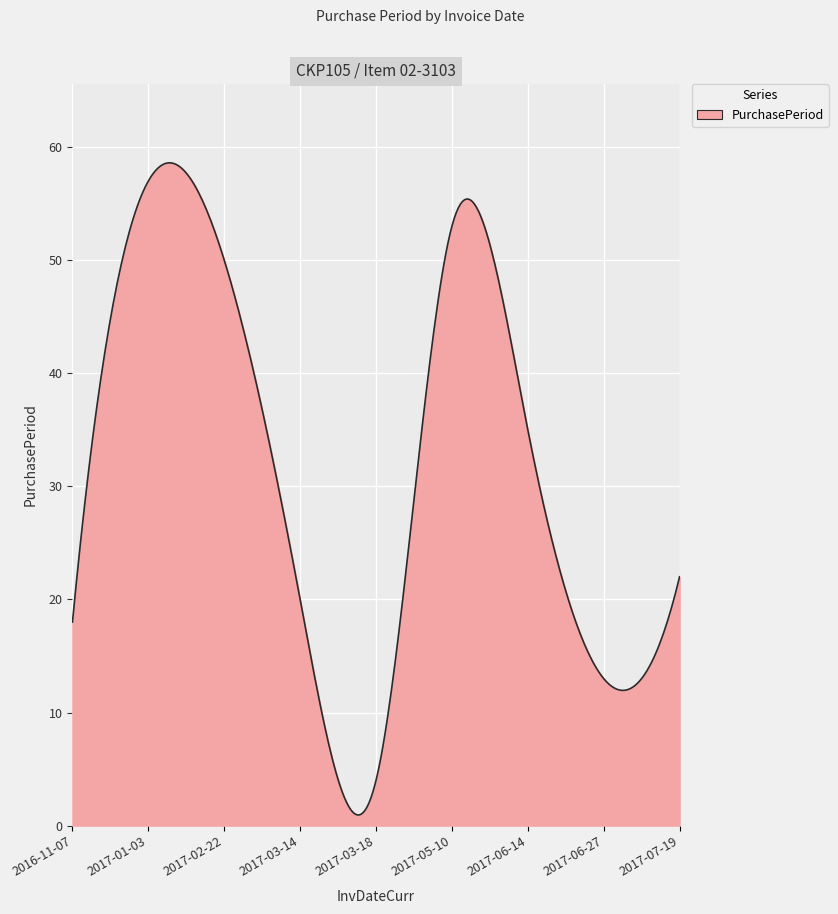

What is the maximum value shown in the chart?

58.6